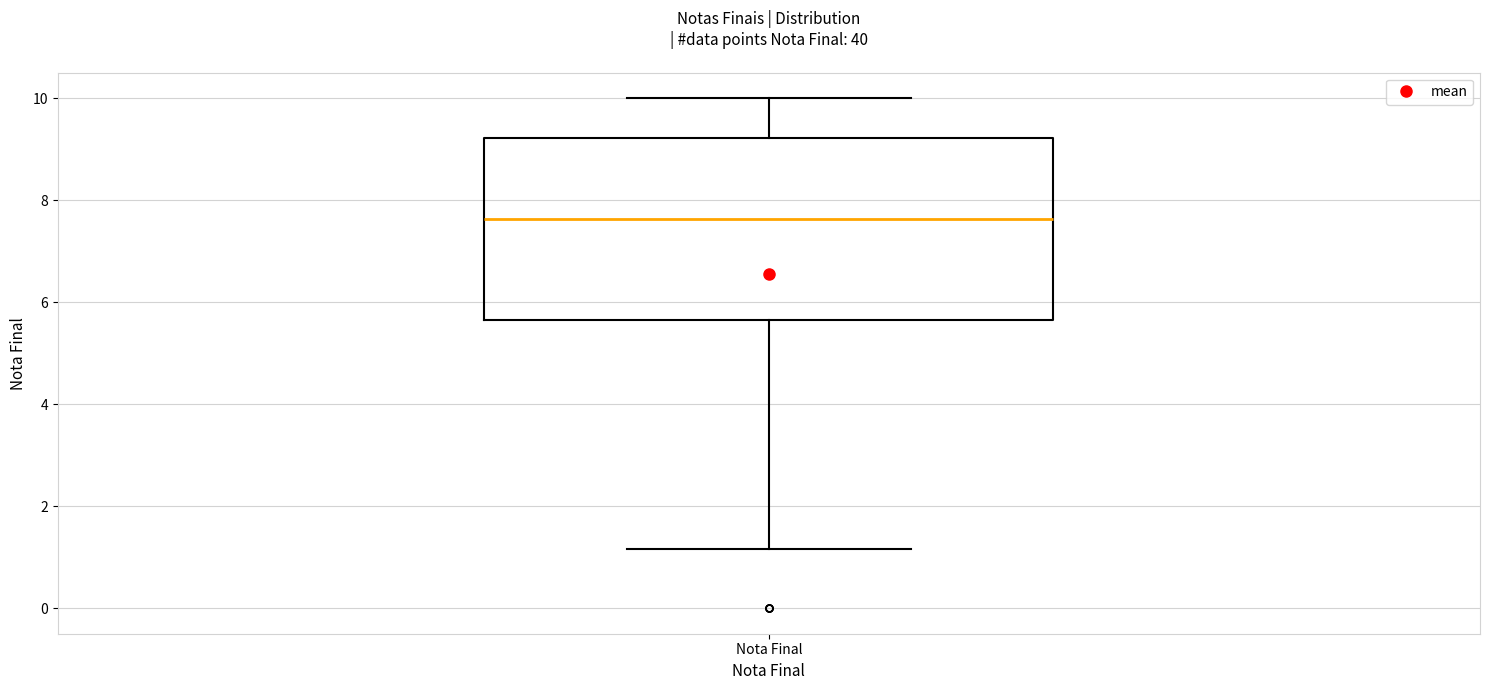

Transcribe this box plot: give where the median line is, the range the box spans, and where the two whiskers end, as read against the y-axis. The values are not printed on the chart, so give them approximately, as read against the axis.

median 7.6, box 5.6 to 9.2, whiskers 1.2 to 10.0